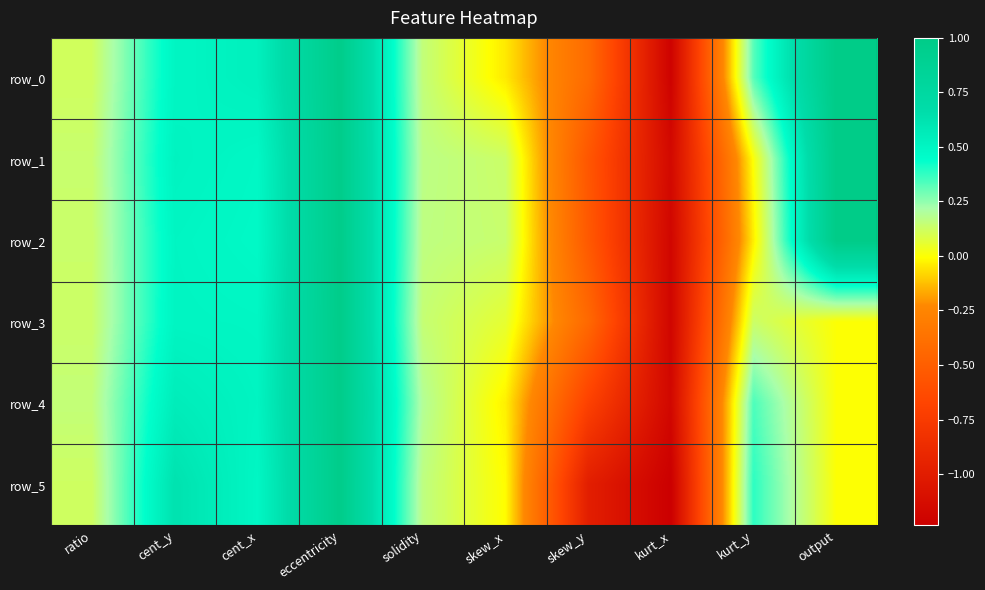

Which series has the largest total across all categories?

row_0